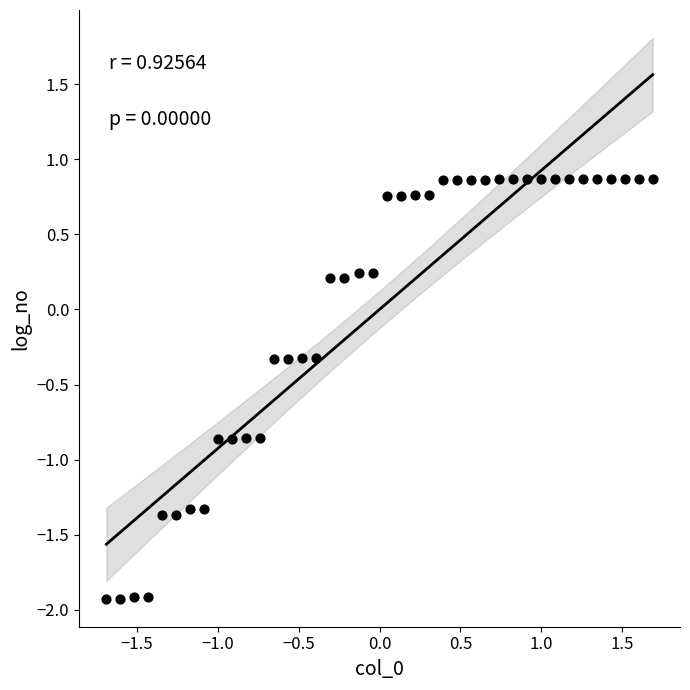

What is the range of X values (max minus min)?

3.4